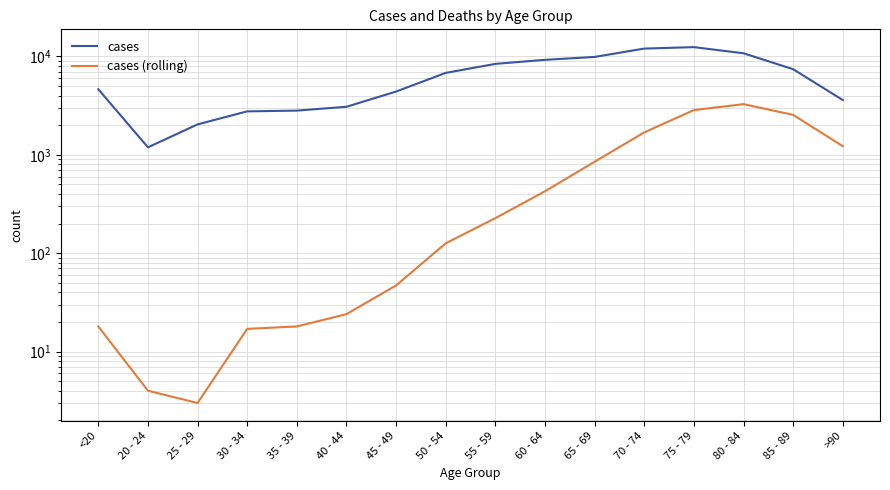

What is the difference between the maximum and minimum values in the cases (rolling) series?

3270